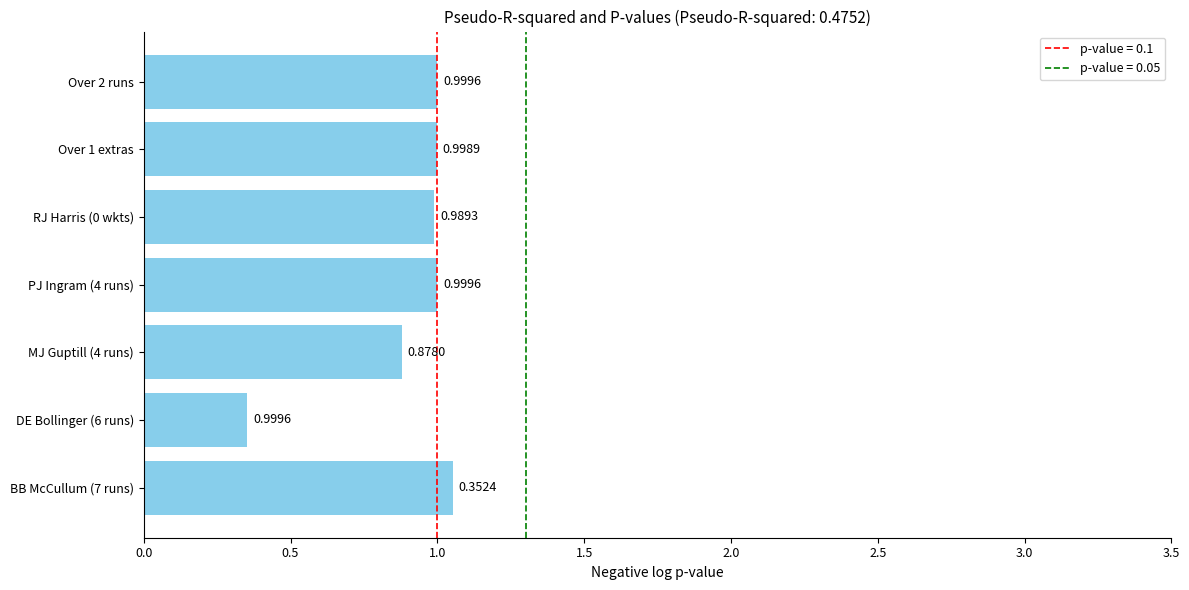

Where is the data nearest to the value 0?

DE Bollinger (6 runs)